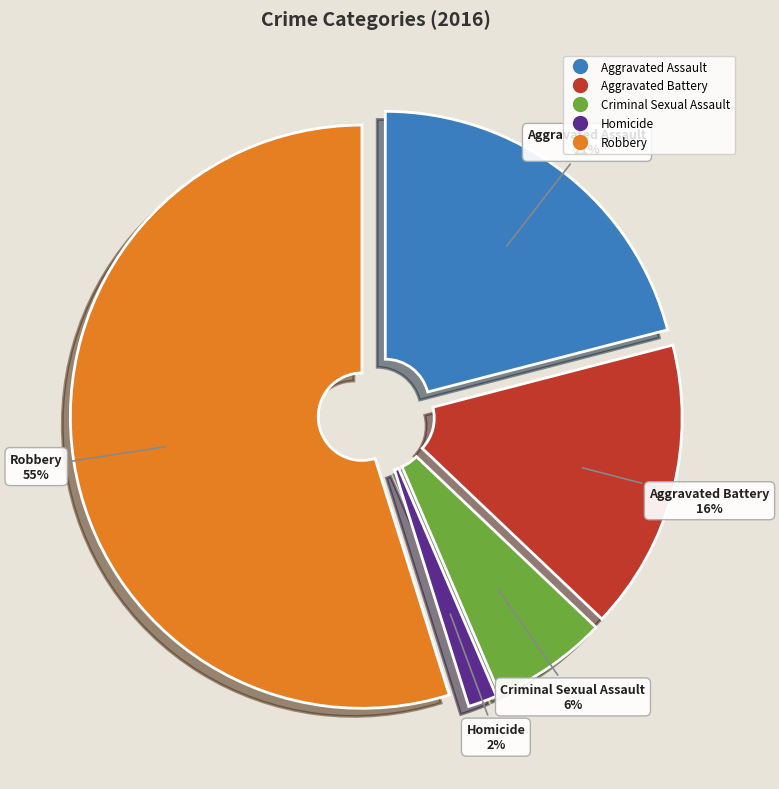

Is it true that Criminal Sexual Assault is 6% of the pie?

True